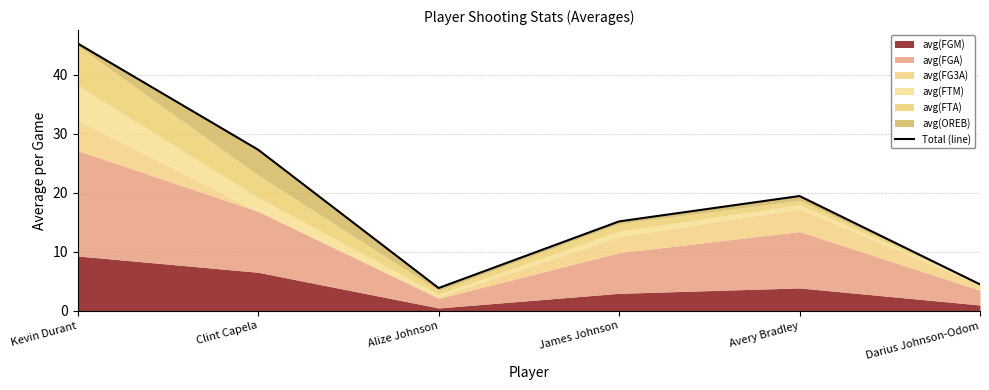

Reading left to right, list all the values displayed in this chart.

45.3	27.3	3.9	15.2	19.5	4.5